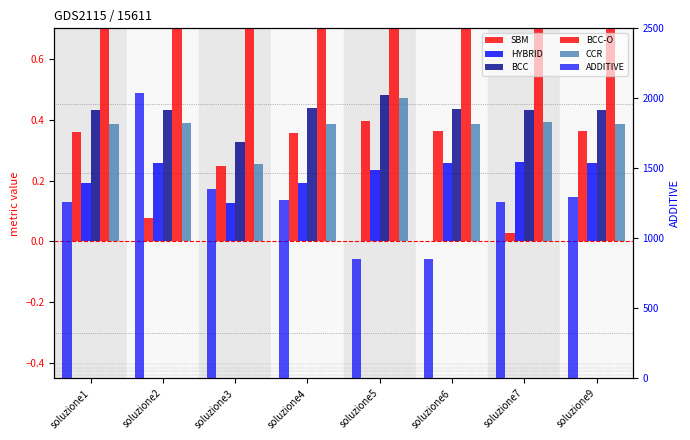

What is the sum of all CCR values?

3.1